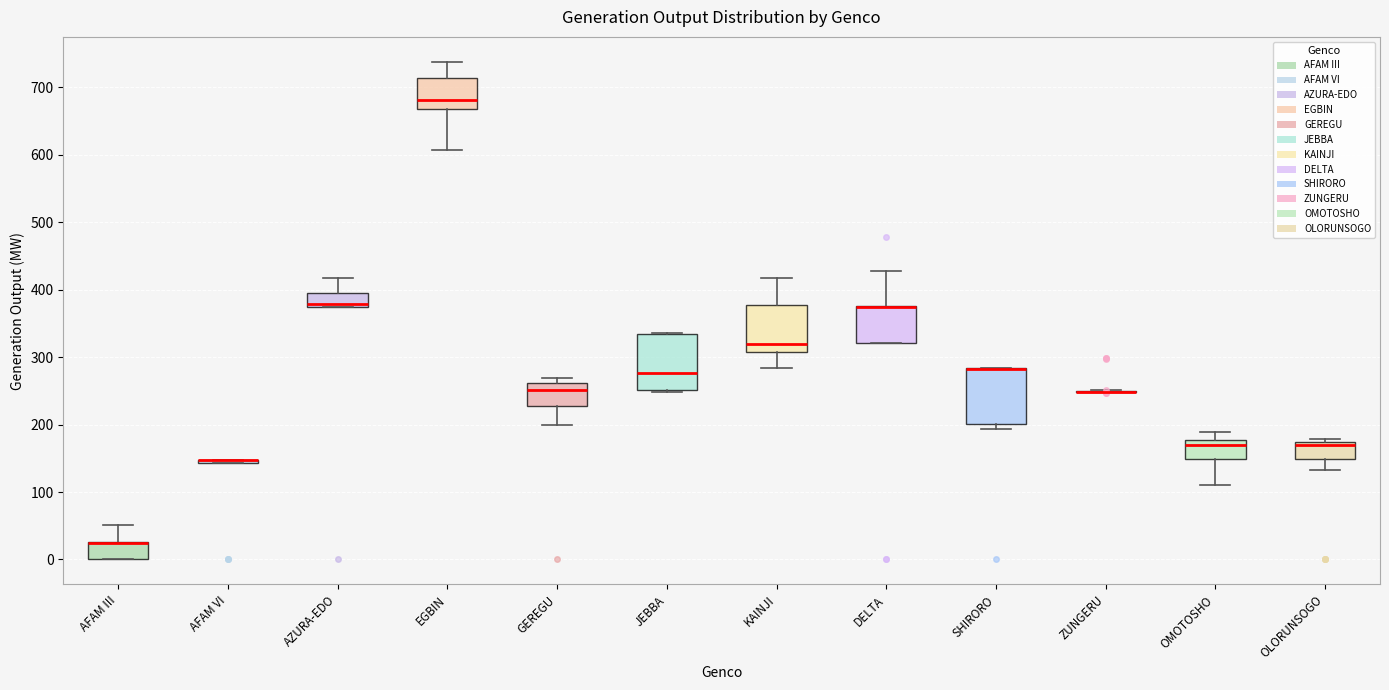

Reading left to right, transcribe this box plot: for each box, give where its median line is, the range the box spans, and where its two whiskers end, as read against the y-axis. The values are not printed on the chart, so give them approximately, as read against the axis.

AFAM III: median 30 (drawn on the box's upper edge), box 0 to 30, whiskers 0 to 50
AFAM VI: box collapsed to a line at 150, whiskers 140 to 150
AZURA-EDO: median 380 (just above the box's lower edge), box 380 to 390, whiskers 380 to 420
EGBIN: median 680, box 670 to 710, whiskers 610 to 740
GEREGU: median 250, box 230 to 260, whiskers 200 to 270
JEBBA: median 280, box 250 to 330, whiskers 250 to 340
KAINJI: median 320, box 310 to 380, whiskers 280 to 420
DELTA: median 370 (drawn on the box's upper edge), box 320 to 380, whiskers 320 to 430
SHIRORO: median 280 (drawn on the box's upper edge), box 200 to 280, whiskers 190 to 280
ZUNGERU: box collapsed to a line at 250, whiskers 250 to 250
OMOTOSHO: median 170, box 150 to 180, whiskers 110 to 190
OLORUNSOGO: median 170 (just below the box's upper edge), box 150 to 170, whiskers 130 to 180